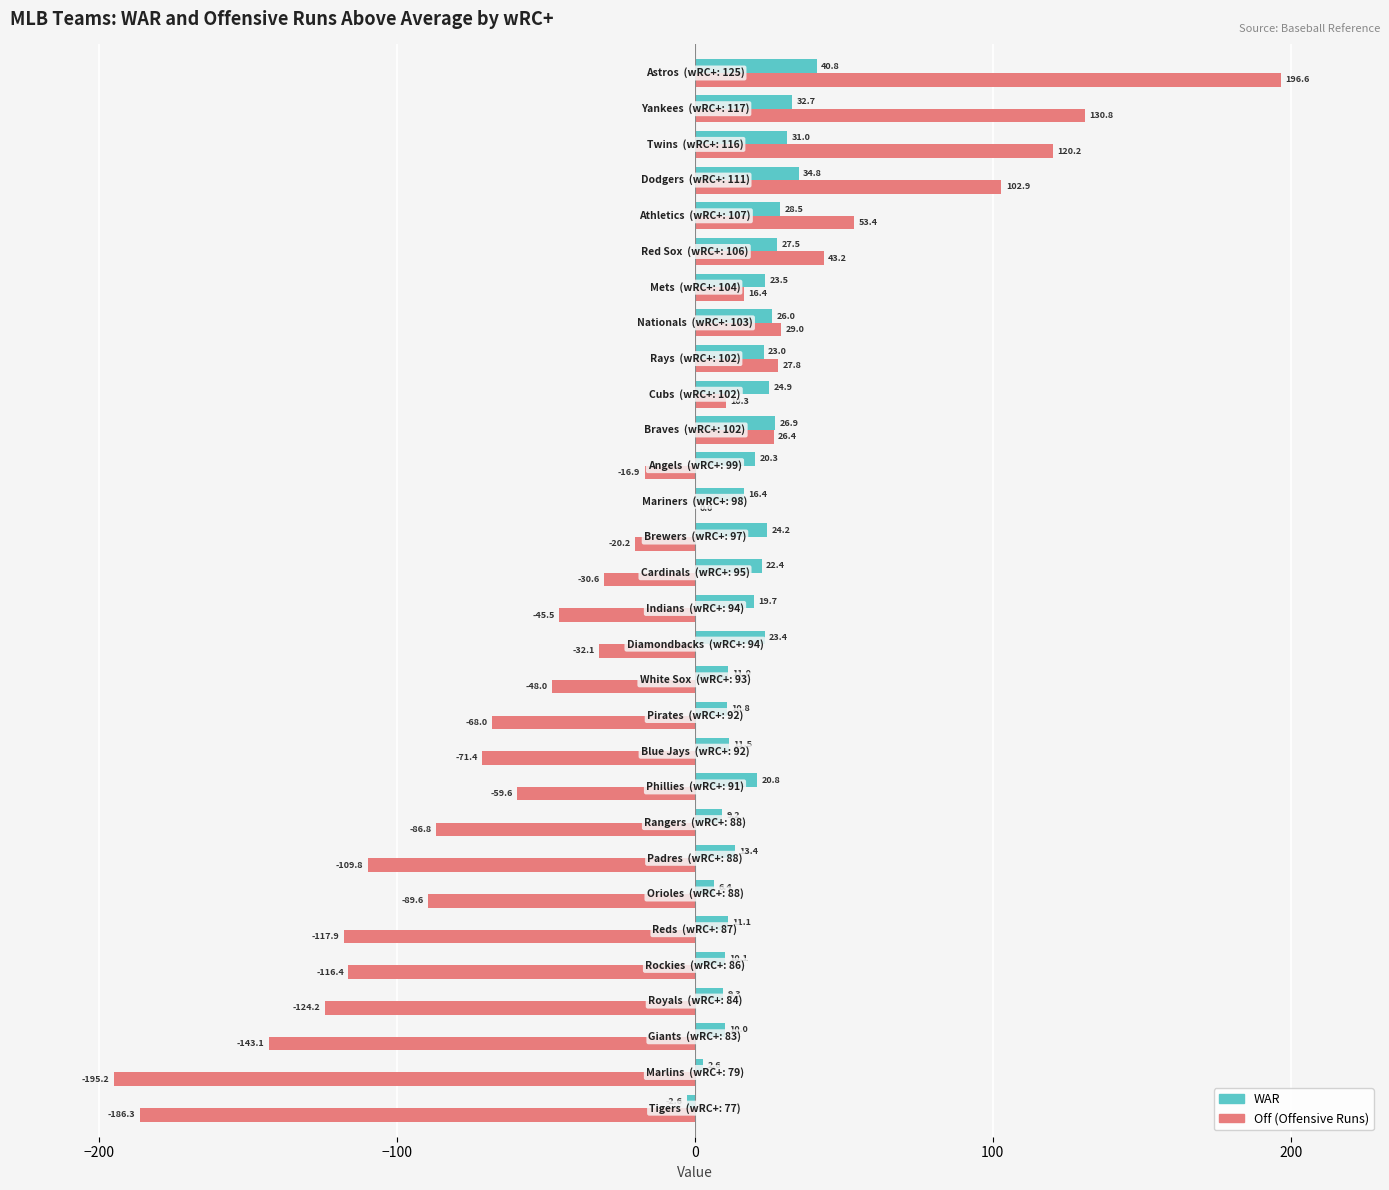

What are all the series names shown in the legend?

WAR, Off (Offensive Runs)